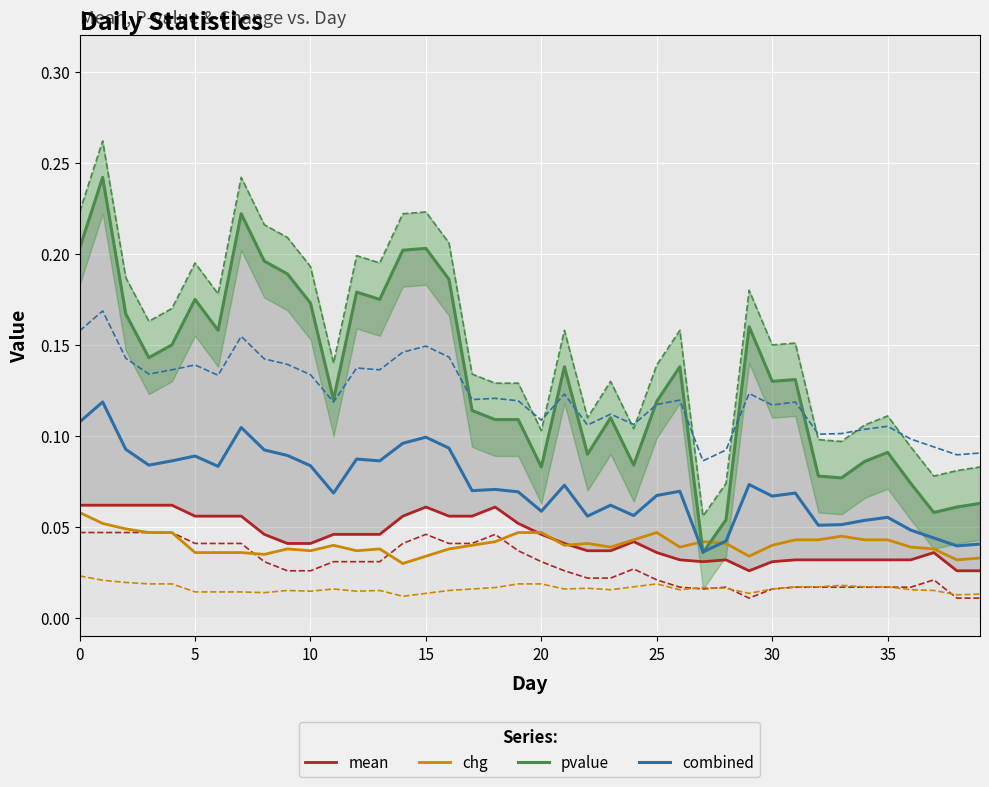

Reading left to right, what are all the values shown in this chart?

mean: 0.1	0.1	0.1	0.1	0.1	0.1	0.1	0.1	0.0	0.0	0.0	0.0	0.0	0.0	0.1	0.1	0.1	0.1	0.1	0.1	0.0	0.0	0.0	0.0	0.0	0.0	0.0	0.0	0.0	0.0	0.0	0.0	0.0	0.0	0.0	0.0	0.0	0.0	0.0	0.0
chg: 0.1	0.1	0.0	0.0	0.0	0.0	0.0	0.0	0.0	0.0	0.0	0.0	0.0	0.0	0.0	0.0	0.0	0.0	0.0	0.0	0.0	0.0	0.0	0.0	0.0	0.0	0.0	0.0	0.0	0.0	0.0	0.0	0.0	0.0	0.0	0.0	0.0	0.0	0.0	0.0
pvalue: 0.2	0.2	0.2	0.1	0.1	0.2	0.2	0.2	0.2	0.2	0.2	0.1	0.2	0.2	0.2	0.2	0.2	0.1	0.1	0.1	0.1	0.1	0.1	0.1	0.1	0.1	0.1	0.0	0.1	0.2	0.1	0.1	0.1	0.1	0.1	0.1	0.1	0.1	0.1	0.1
combined: 0.1	0.1	0.1	0.1	0.1	0.1	0.1	0.1	0.1	0.1	0.1	0.1	0.1	0.1	0.1	0.1	0.1	0.1	0.1	0.1	0.1	0.1	0.1	0.1	0.1	0.1	0.1	0.0	0.0	0.1	0.1	0.1	0.1	0.1	0.1	0.1	0.0	0.0	0.0	0.0